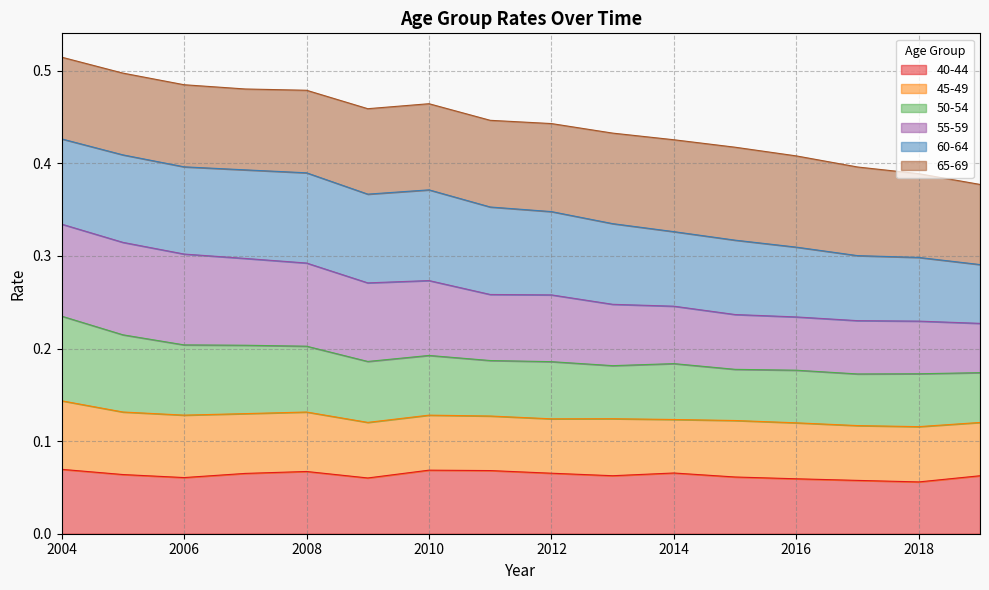

Which series has the largest range (max minus min)?

55-59